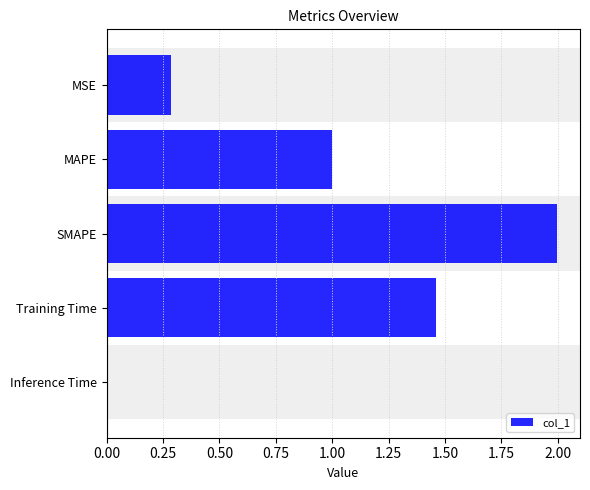

How many categories are shown in the chart?

5